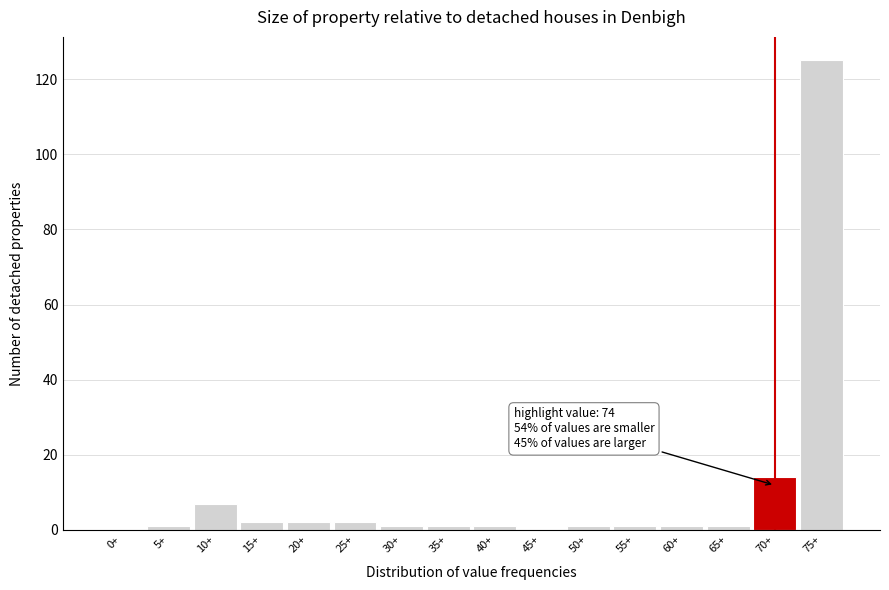

Reading left to right, transcribe all the data shown in this chart.

0+=0	5+=1	10+=7	15+=2	20+=2	25+=2	30+=1	35+=1	40+=1	45+=0	50+=1	55+=1	60+=1	65+=1	70+=14	75+=125